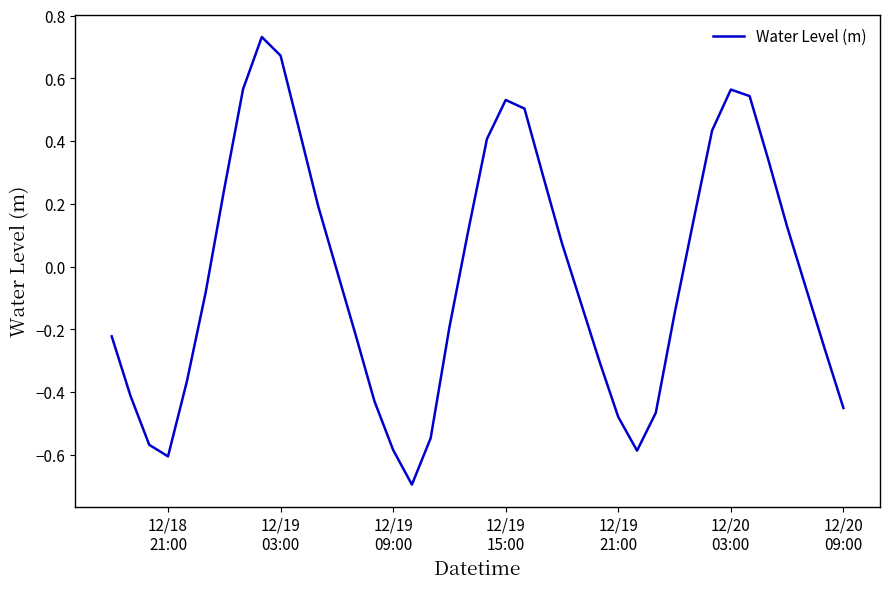

What is the minimum value shown in the chart?

-0.7